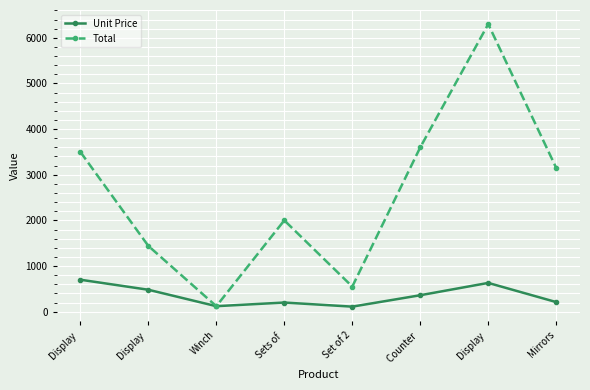

Where is Total nearest to the value 3210?

Mirrors